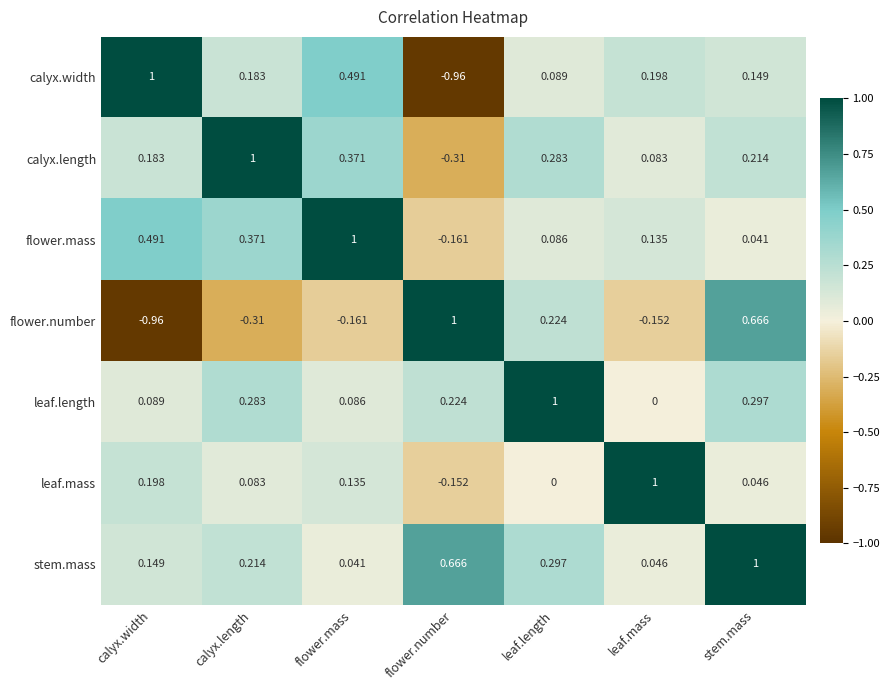

Count the number of data series in this chart.

7